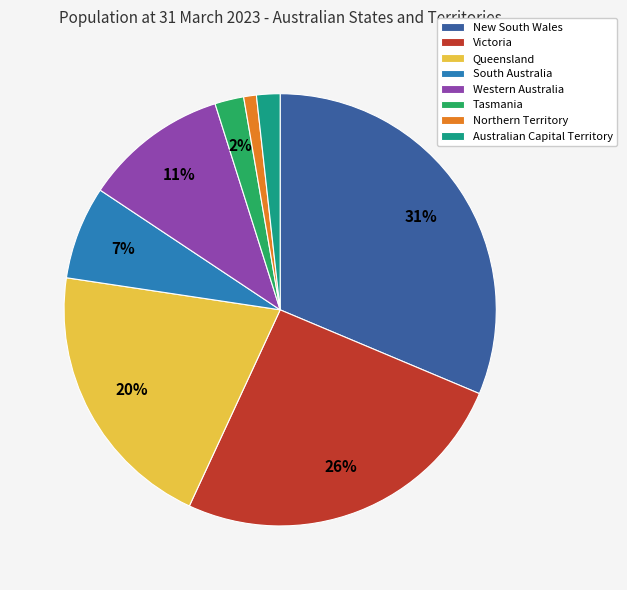

What percentage is the Queensland slice, to the nearest percent?

20%